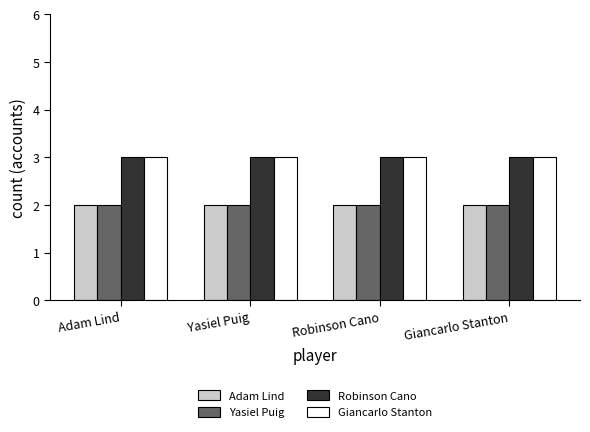

What is the sum of all Robinson Cano values?

12